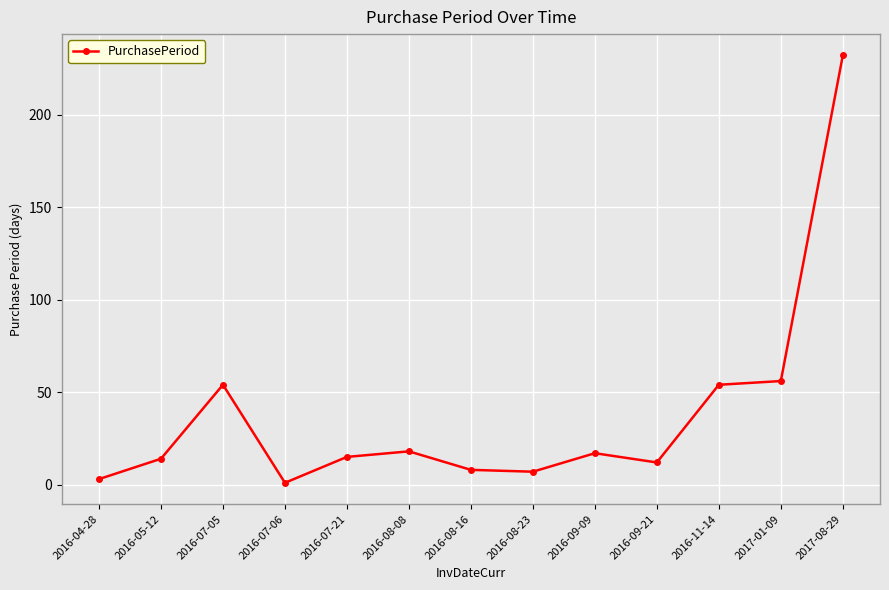

What is the ratio of the value at 2016-07-06 to the value at 2016-04-28?

0.3